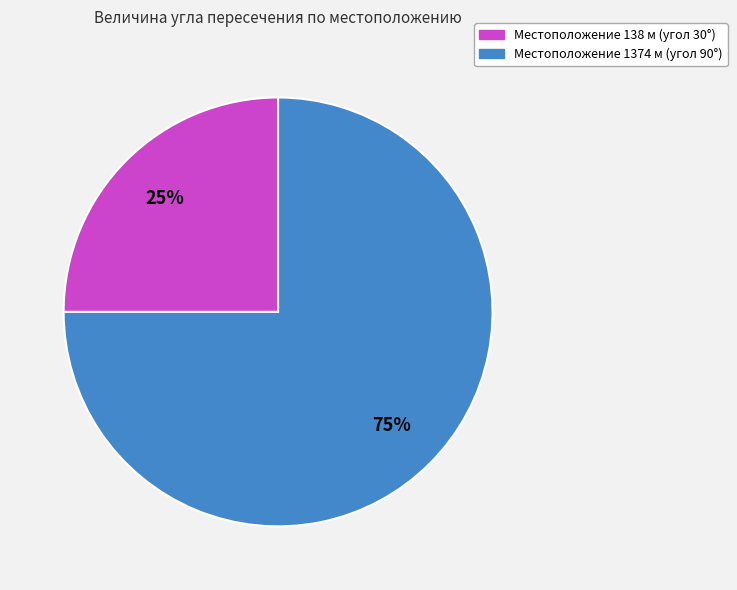

To the nearest percent, what is the average slice percentage?

50%